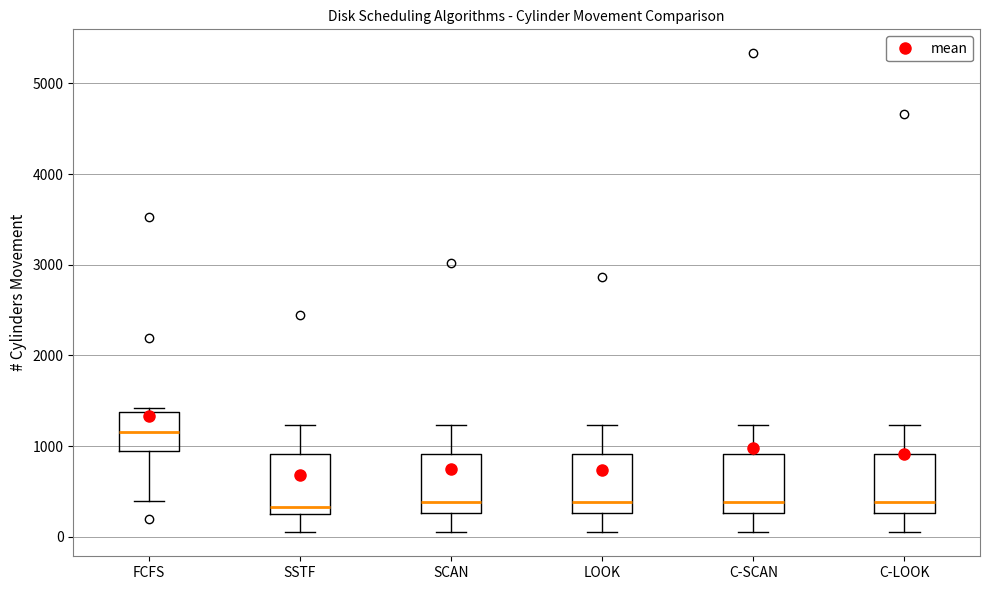

Where is the lower edge of the box for SSTF on the y-axis? The values are not printed on the chart, so give them approximately, as read against the axis.

300